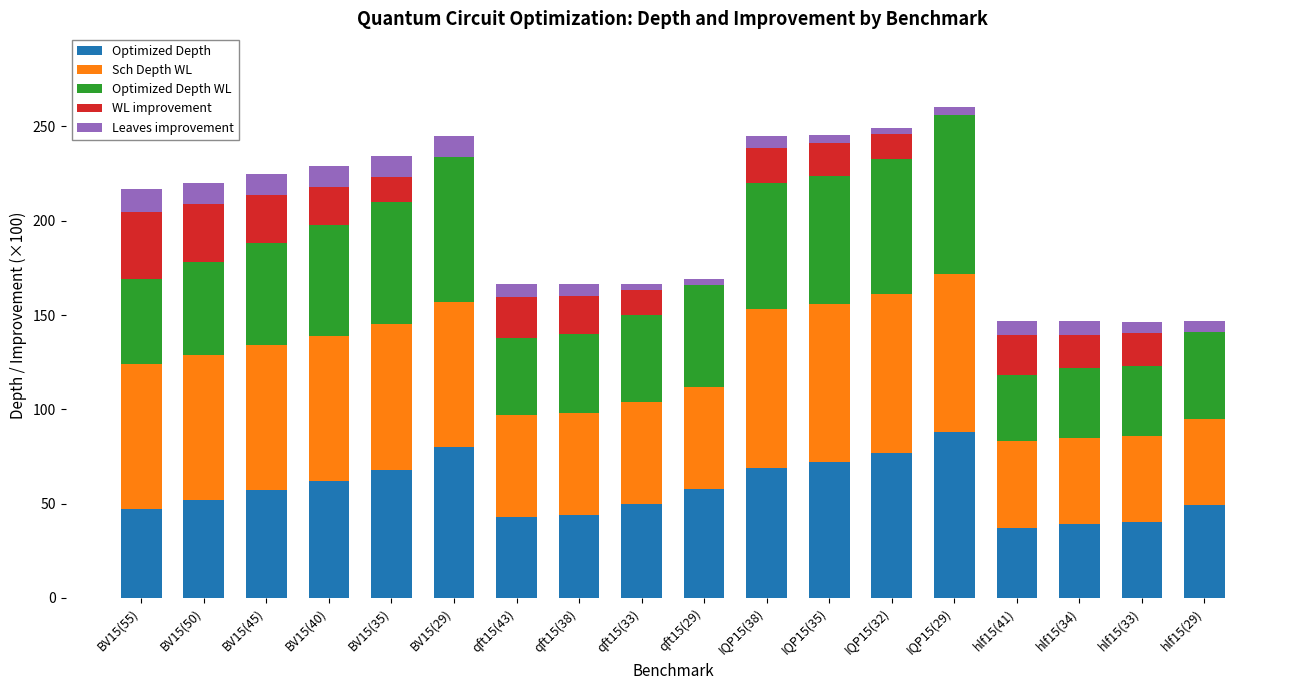

True or false: Optimized Depth has a value of 44.0 at qft15(38).

True